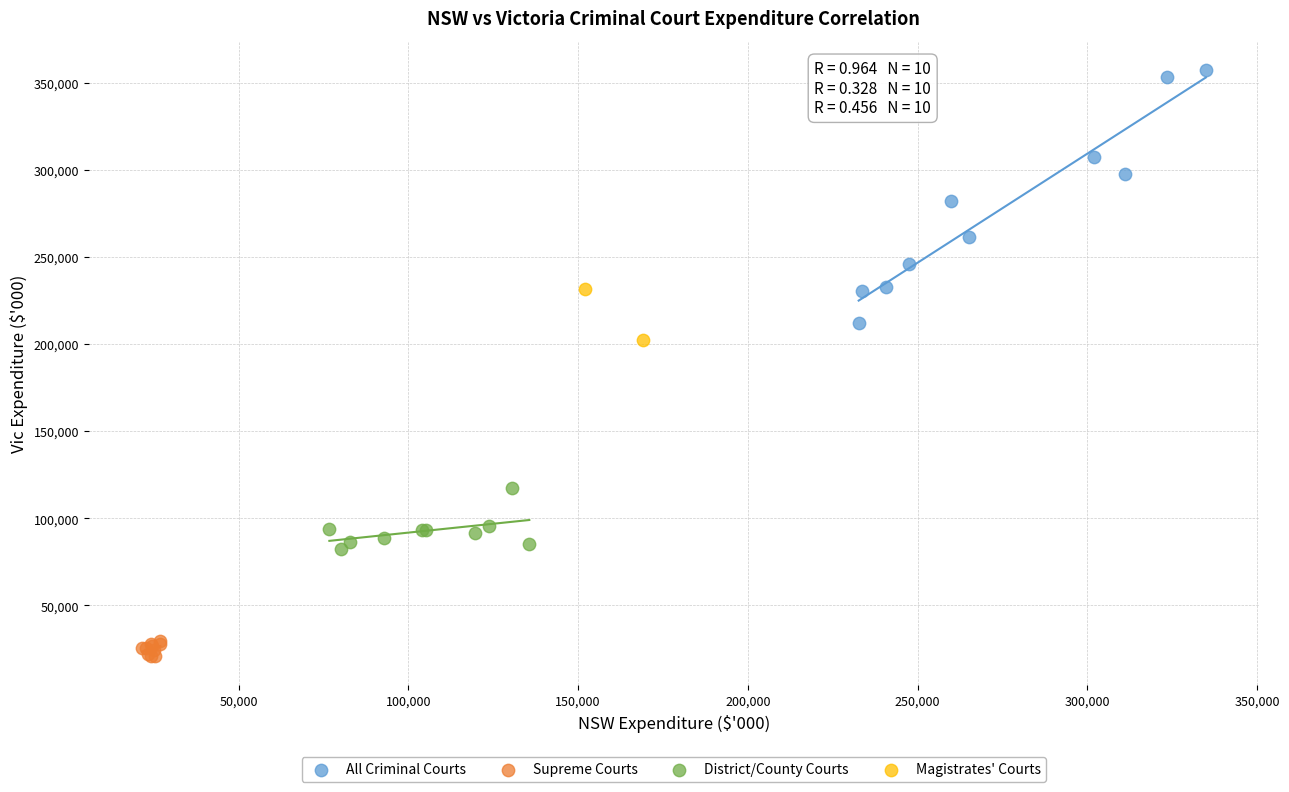

What are all the series names shown in the legend?

All Criminal Courts, Supreme Courts, District/County Courts, Magistrates' Courts